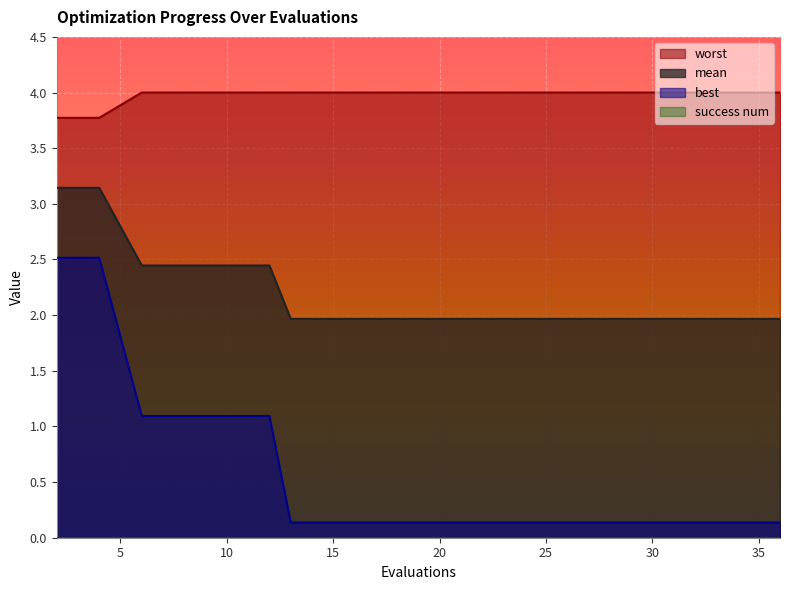

What is the difference between the maximum and minimum values in the best series?

2.4